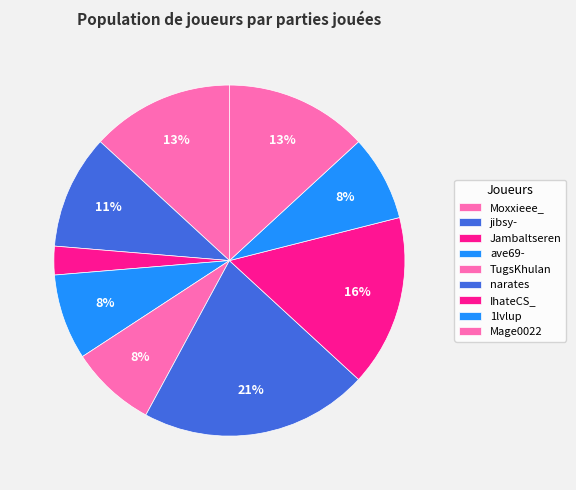

The Moxxieee_ slice represents 8% of the pie. True or false?

False